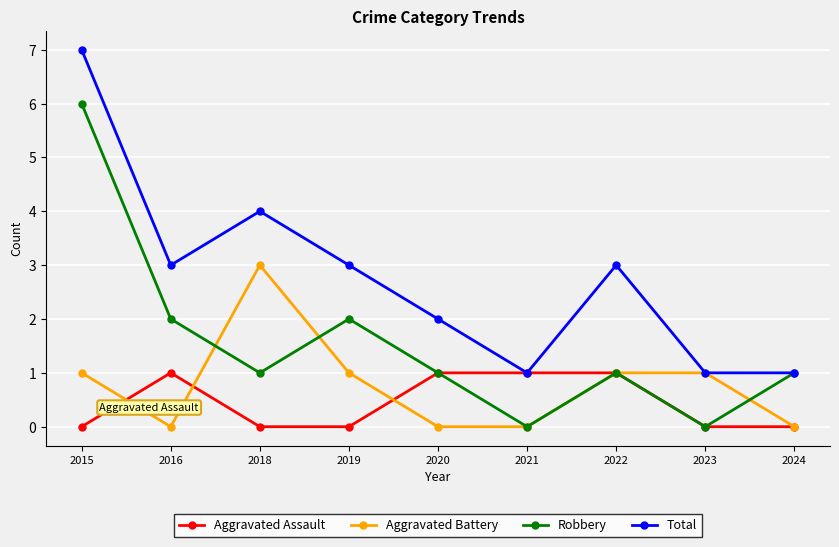

What is the difference between the Aggravated Battery values at 2018 and 2020?

3